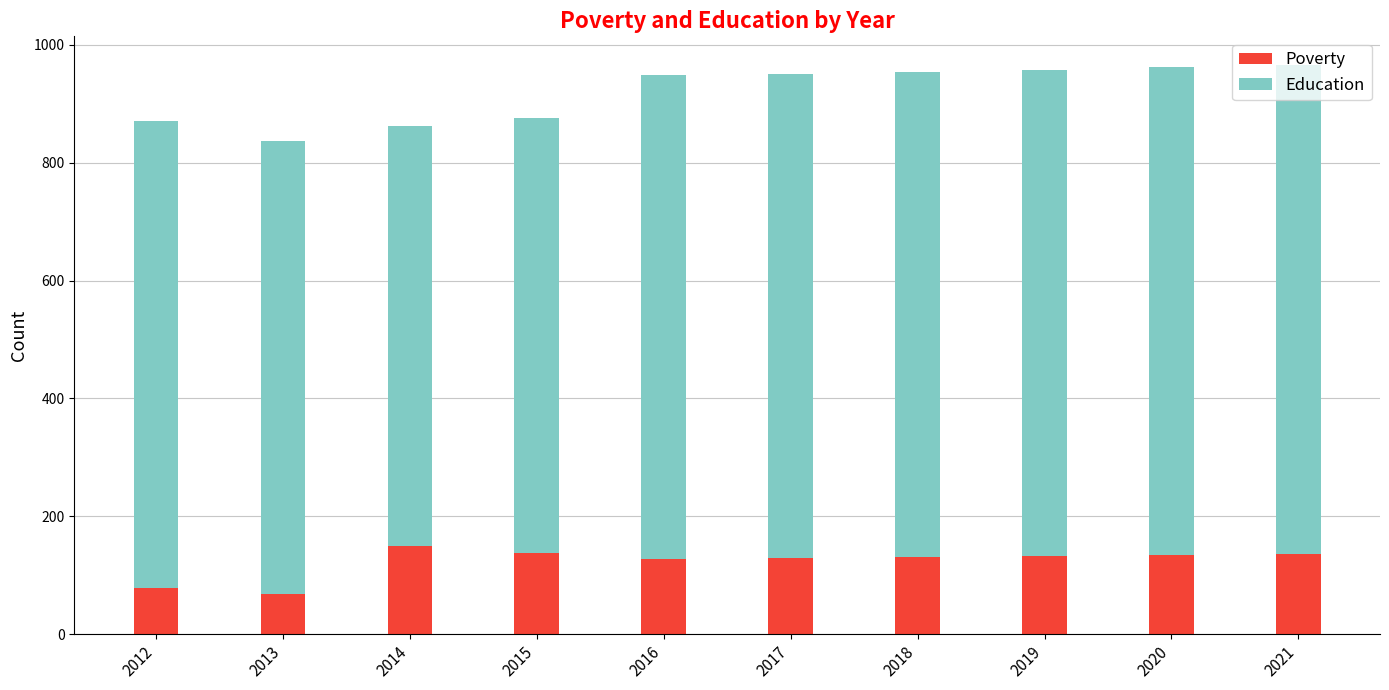

True or false: Poverty has a value of 149 at 2014.

True